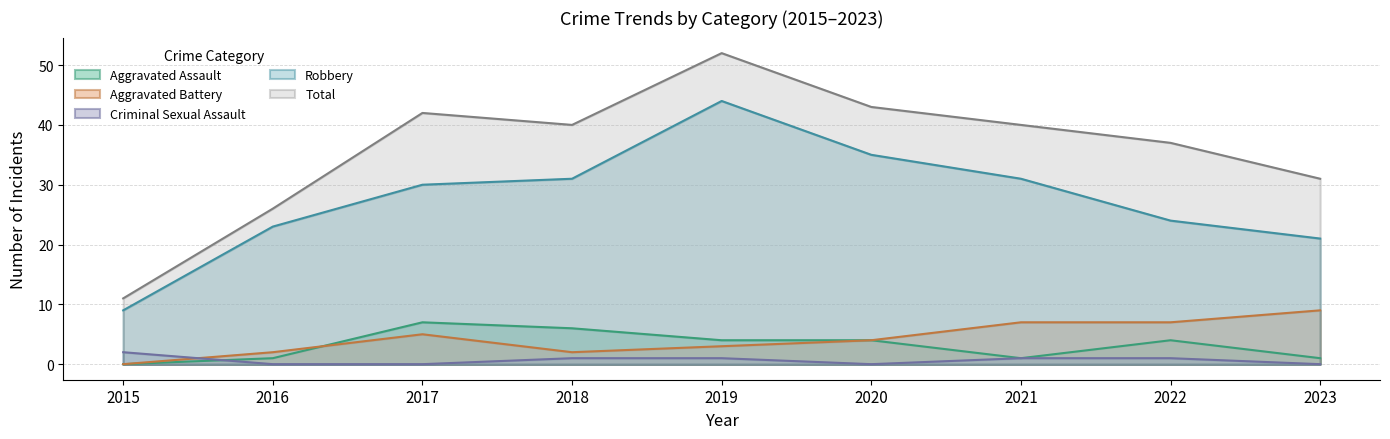

What value does the Total series have at 2015, to the nearest 10?

10